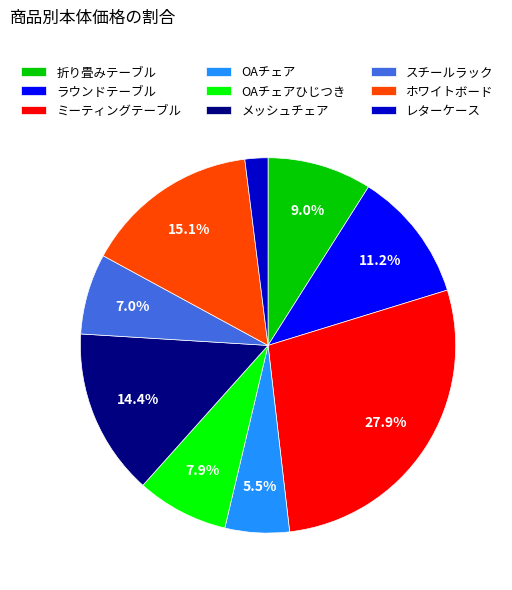

To the nearest percent, what percentage of the pie is ラウンドテーブル?

11%